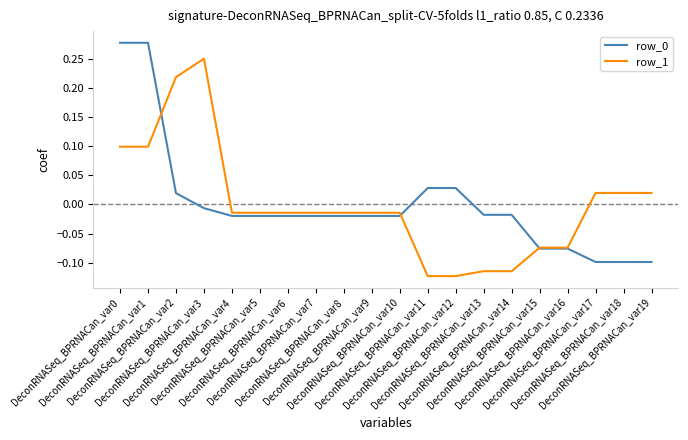

Between DeconRNASeq_BPRNACan_var3 and DeconRNASeq_BPRNACan_var11, which series saw the biggest shift?

row_1